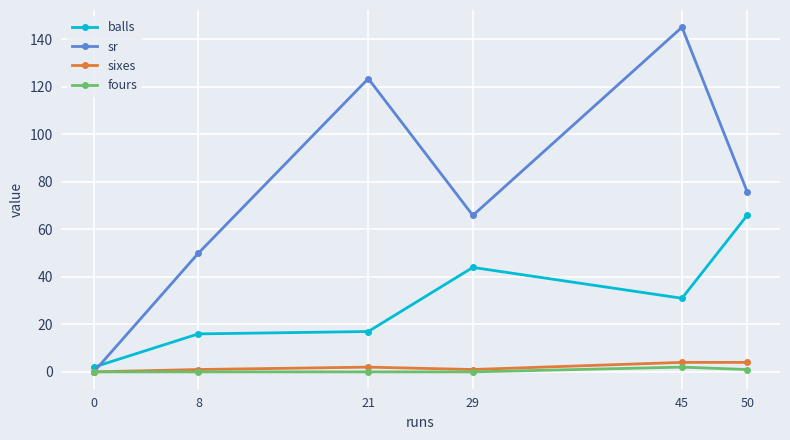

Is the value of balls at 29 greater than the value of fours at 21?

Yes